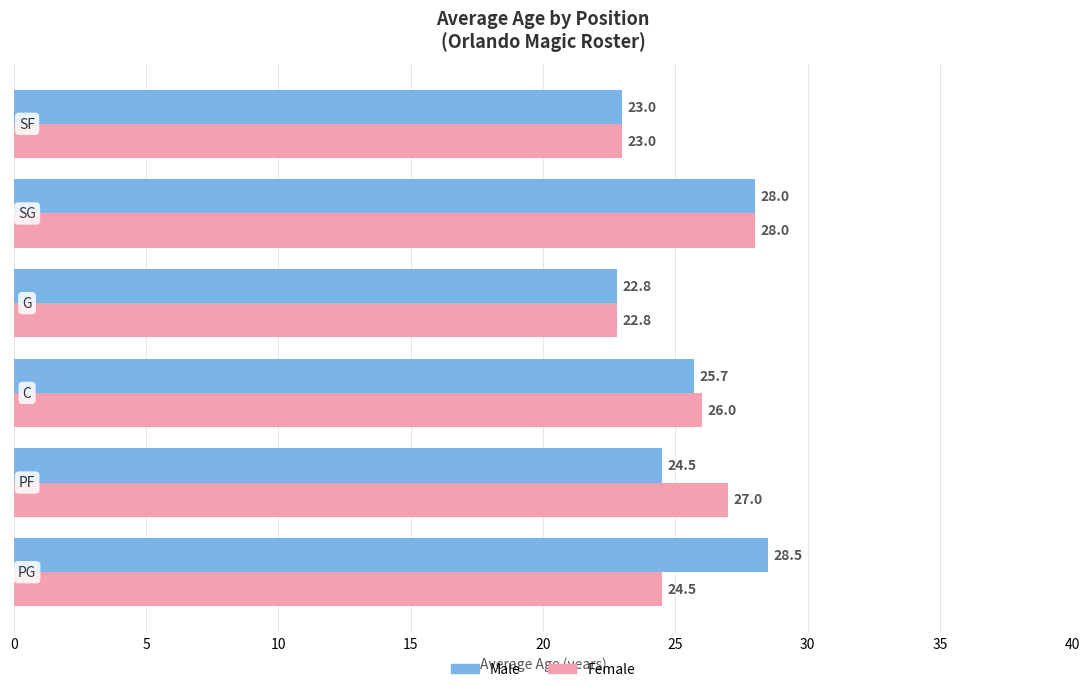

What is the average value of the Female series?

25.2